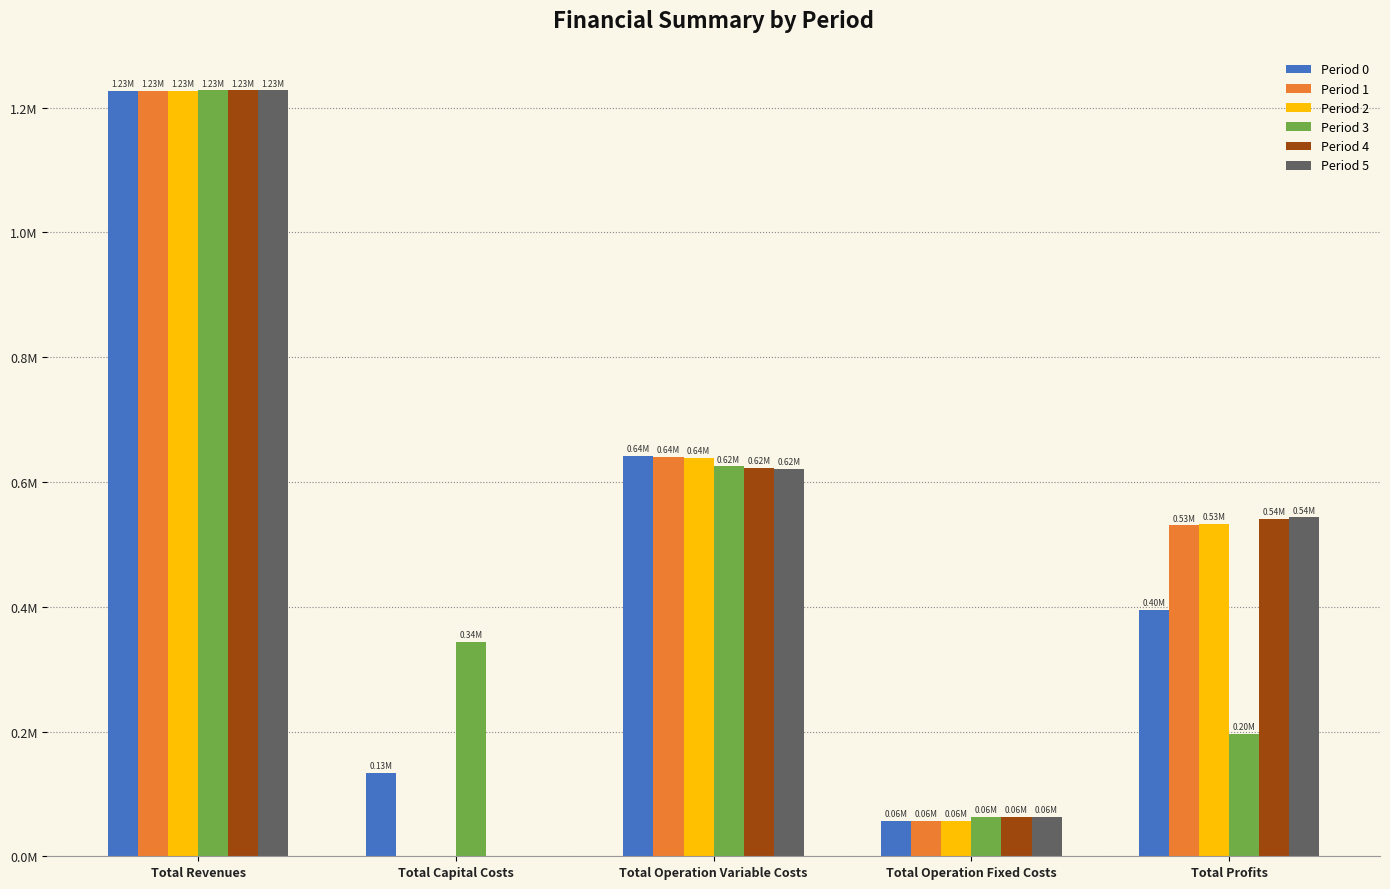

Are the bars grouped side by side (vs. stacked)?

Yes